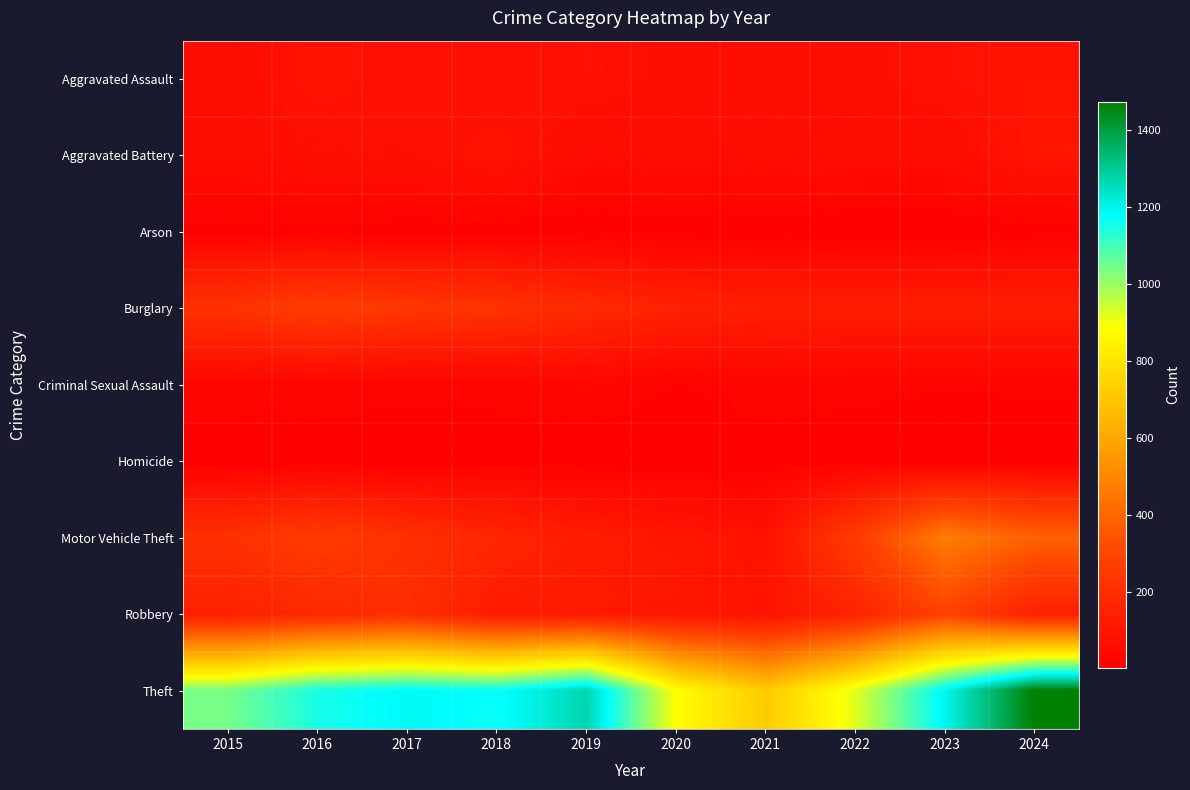

What is the total value across all series at 2015?

1768